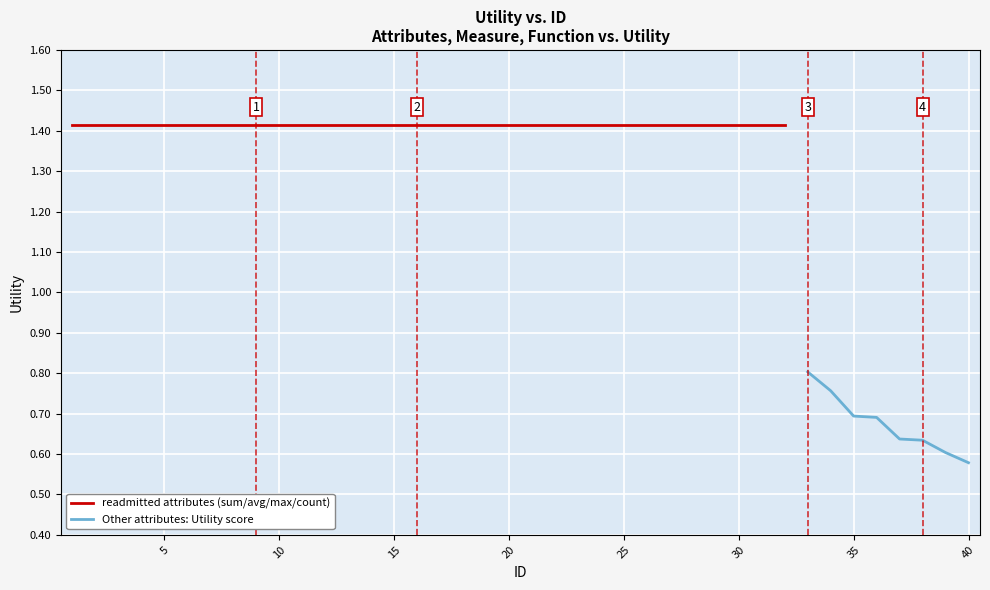

Rank the categories by value from lowest to highest.

40, 39, 38, 37, 36, 35, 34, 33, 1, 2, 3, 4, 5, 6, 7, 8, 9, 10, 11, 12, 13, 14, 15, 16, 17, 18, 19, 20, 21, 22, 23, 24, 25, 26, 27, 28, 29, 30, 31, 32